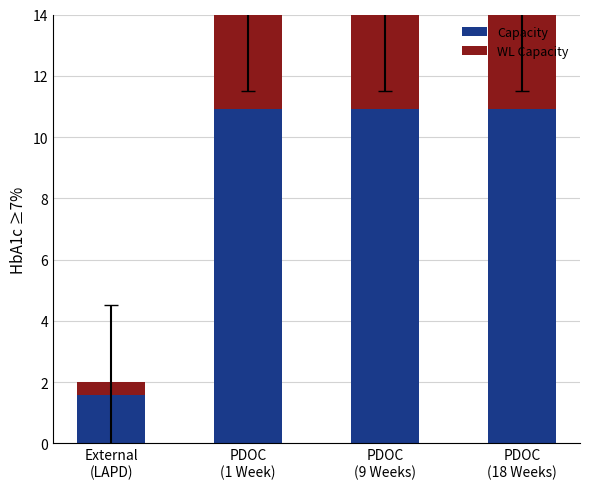

At PDOC
(1 Week), list the series in order from largest to smallest.

Capacity, WL Capacity